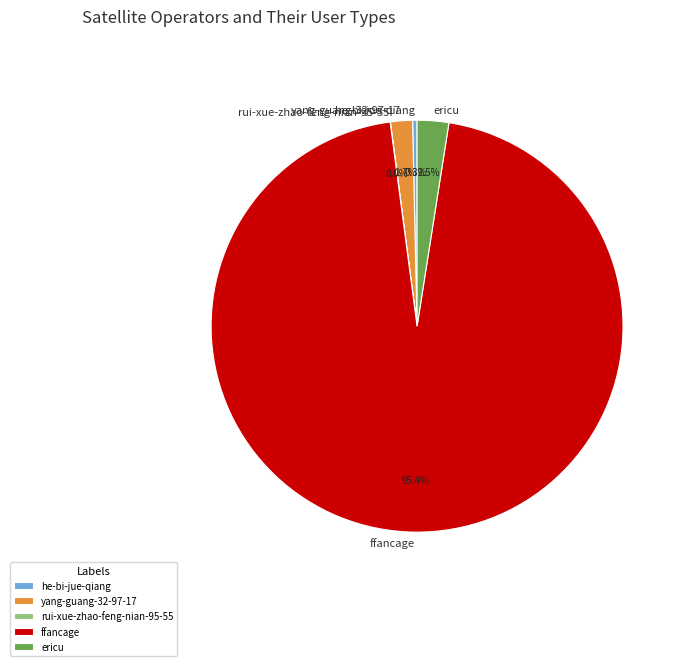

What percentage is NOT represented by he-bi-jue-qiang?

99.7%